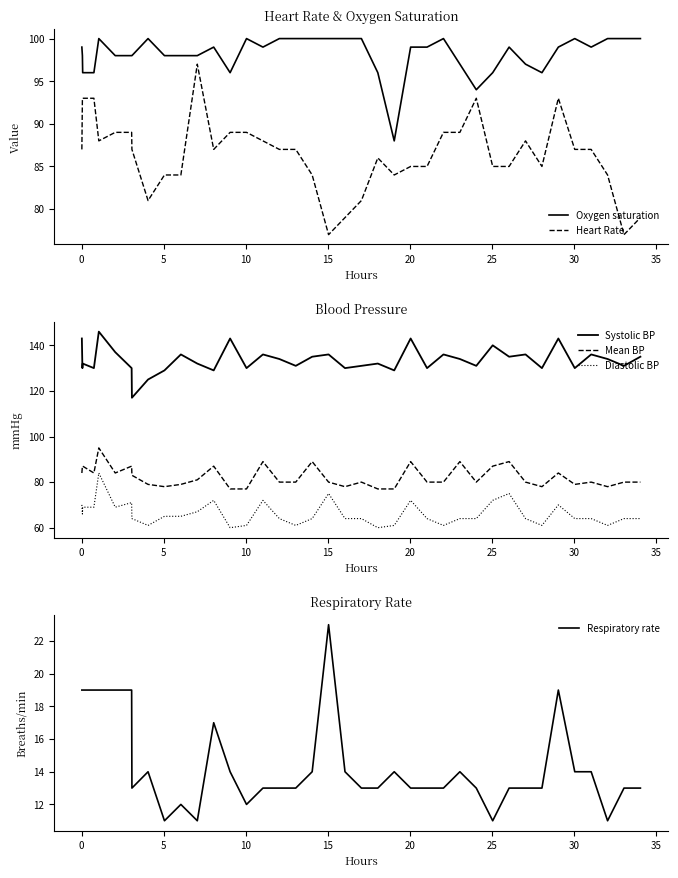

True or false: Mean BP and Systolic BP intersect in this chart.

False